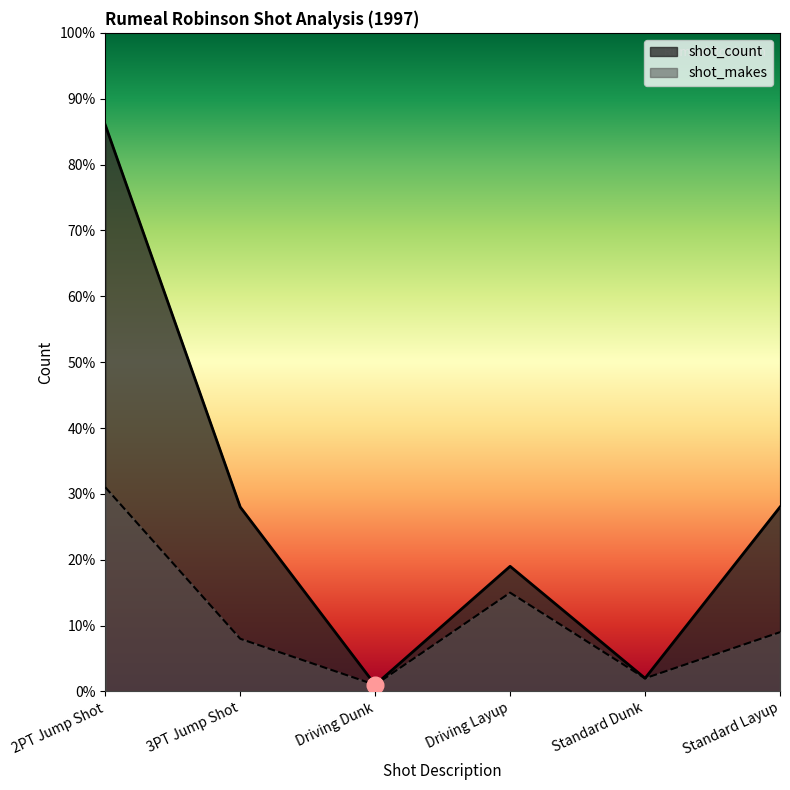

Is the value of shot_count at 2PT Jump Shot greater than the value of shot_makes at Driving Dunk?

Yes